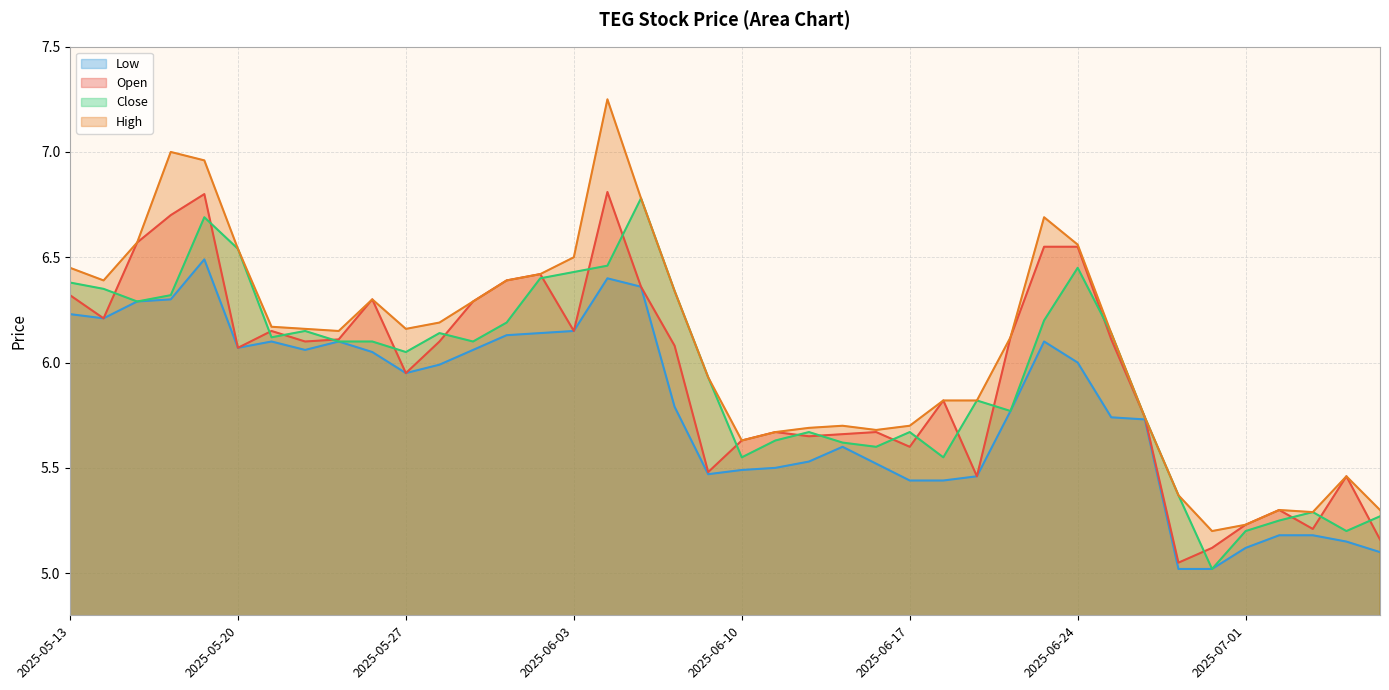

How many lines are shown in the chart?

4